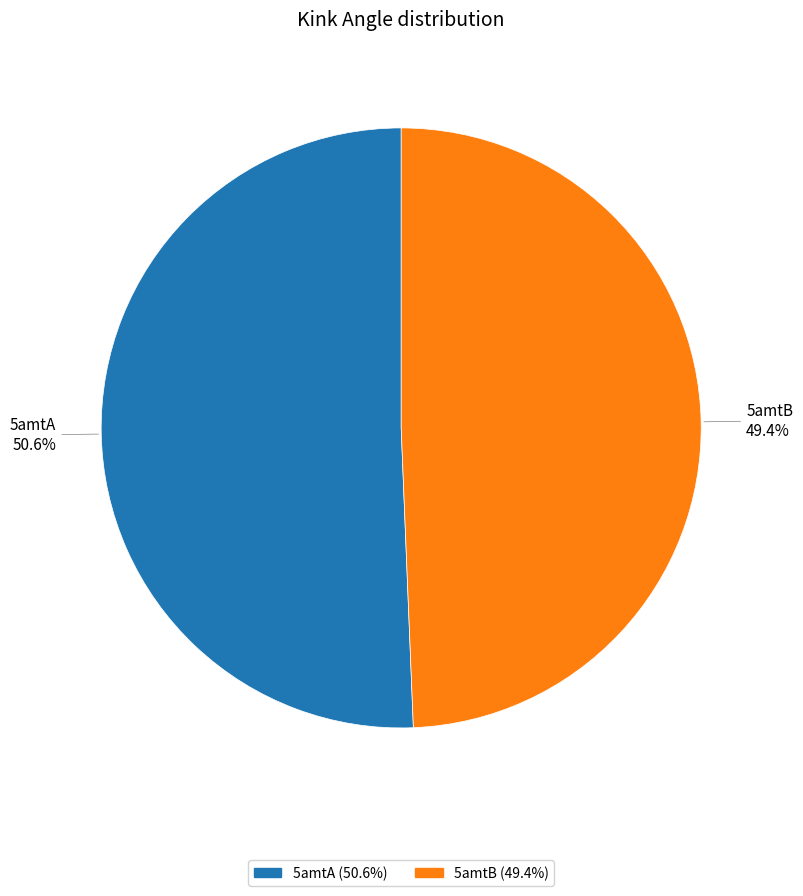

Count the number of slices in the pie.

2